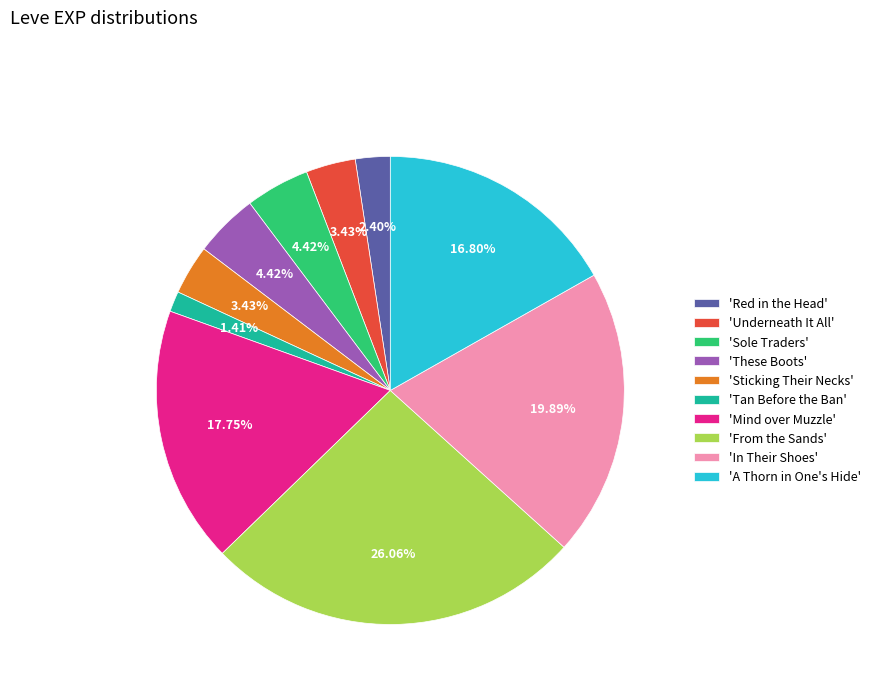

Does 'Red in the Head' represent more than half of the total?

No